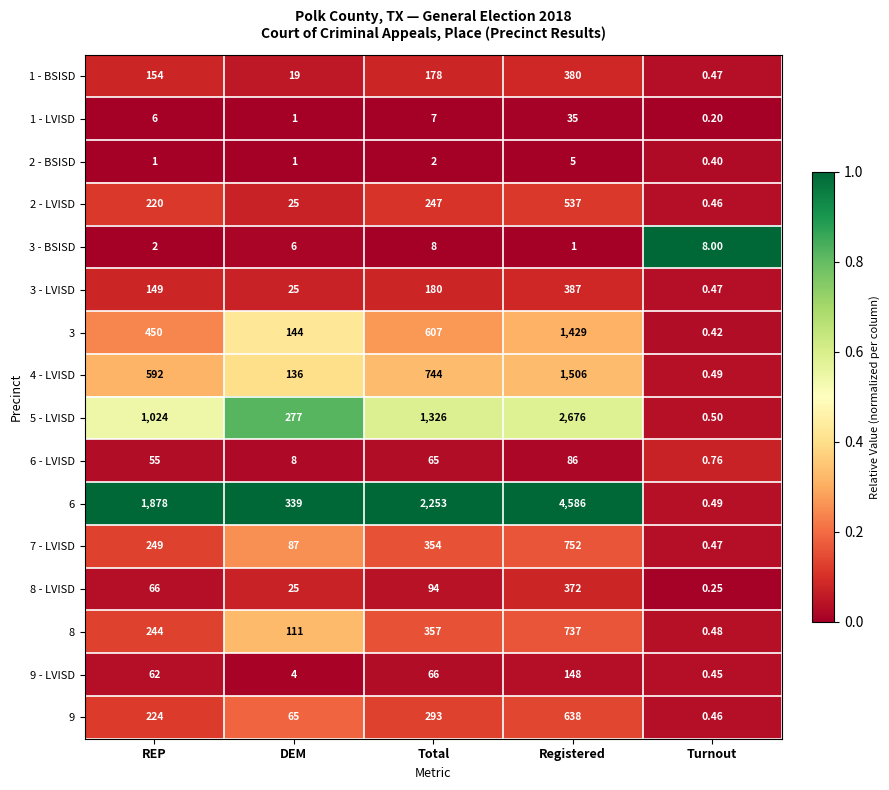

Which series has the largest total across all categories?

6